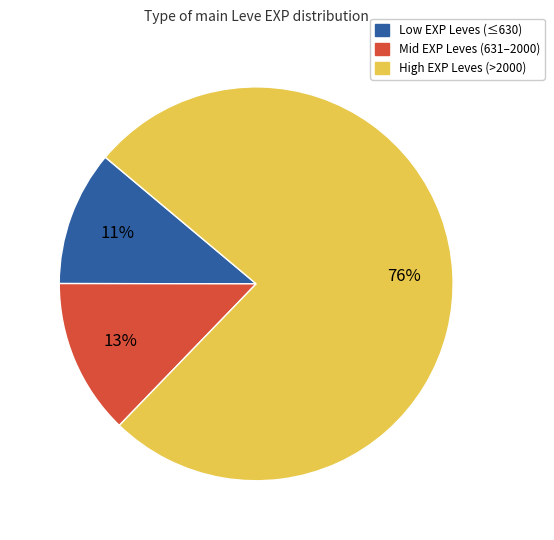

Count the number of slices in the pie.

3